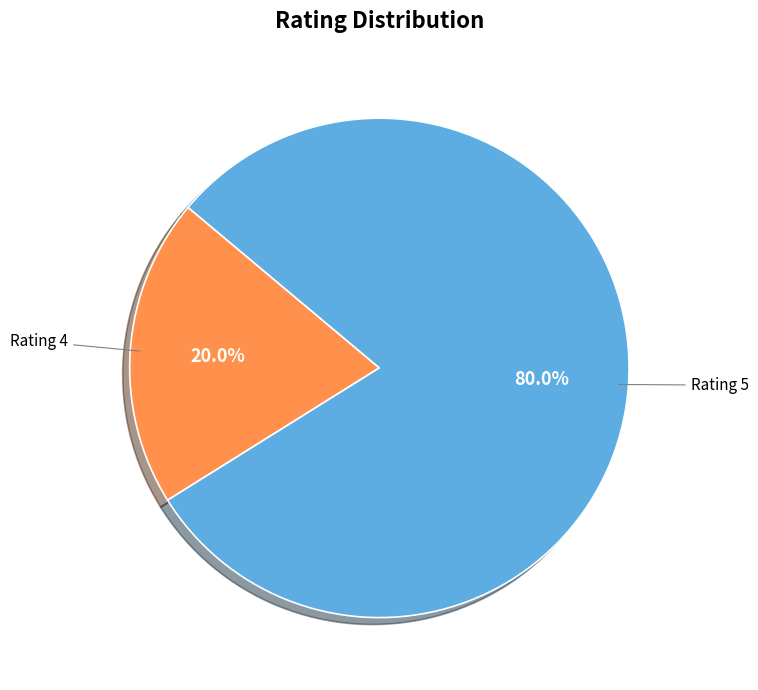

What is the smallest slice in the pie chart?

Rating 4